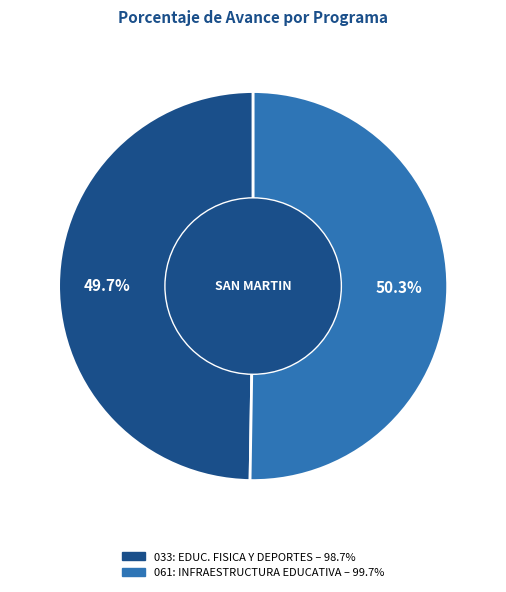

How many segments does this pie chart have?

2